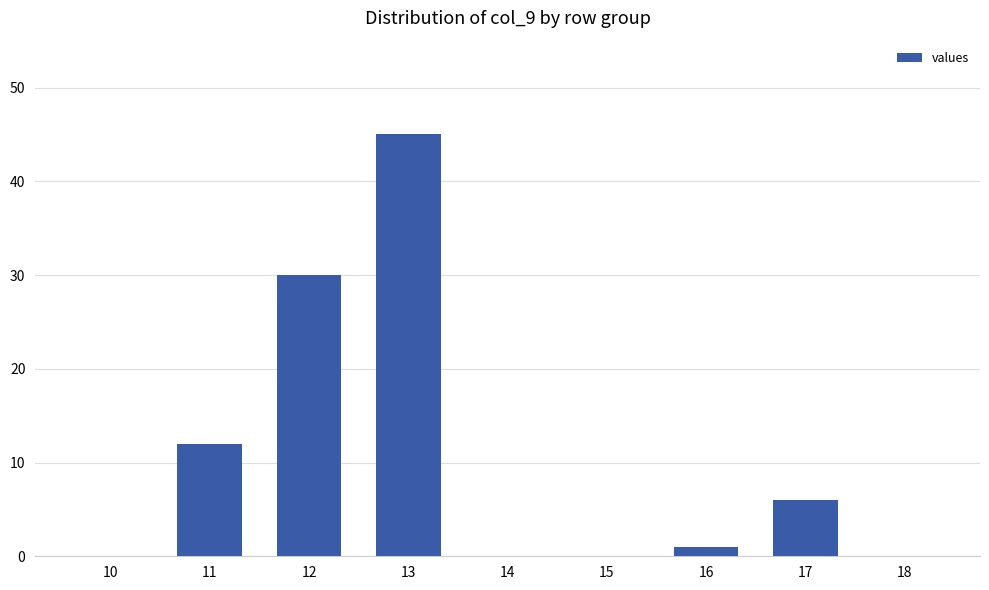

What is the sum of the values at 10 and 13?

45